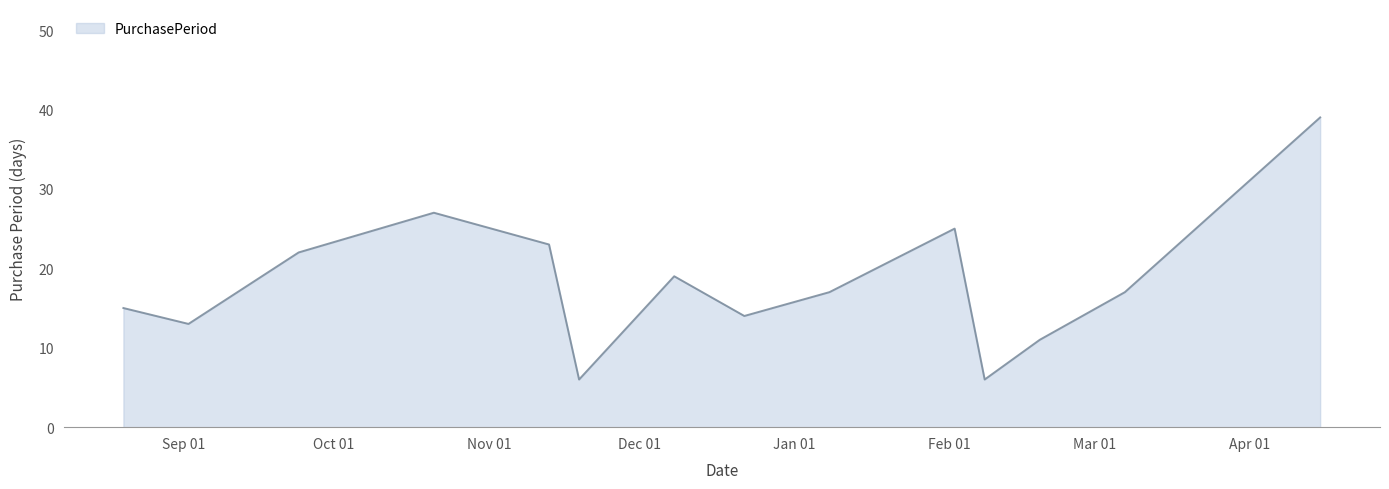

What is the maximum value shown in the chart?

39